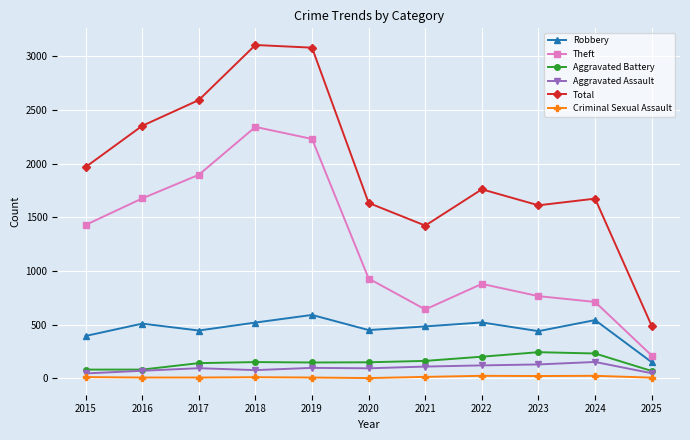

True or false: Theft and Total cross at least once.

False